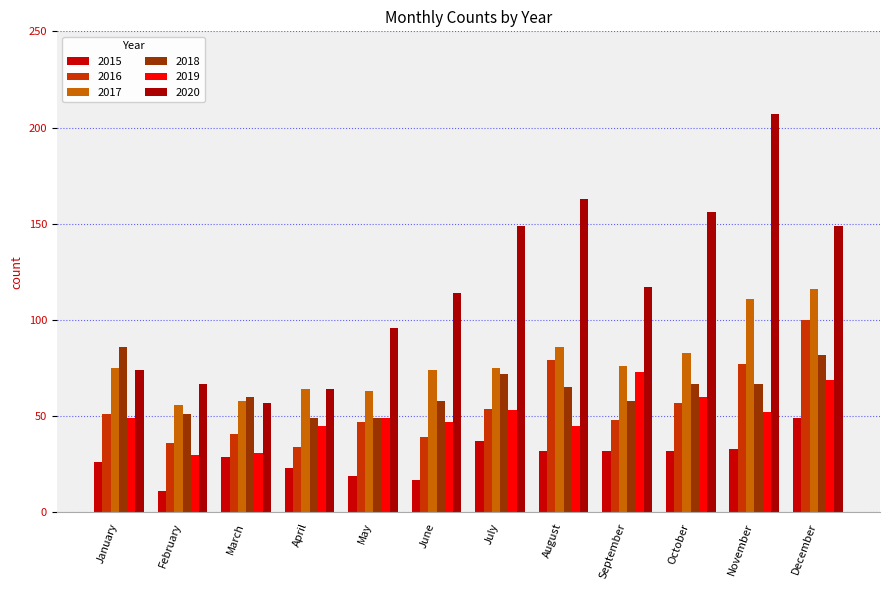

Which series has the largest total across all categories?

2020